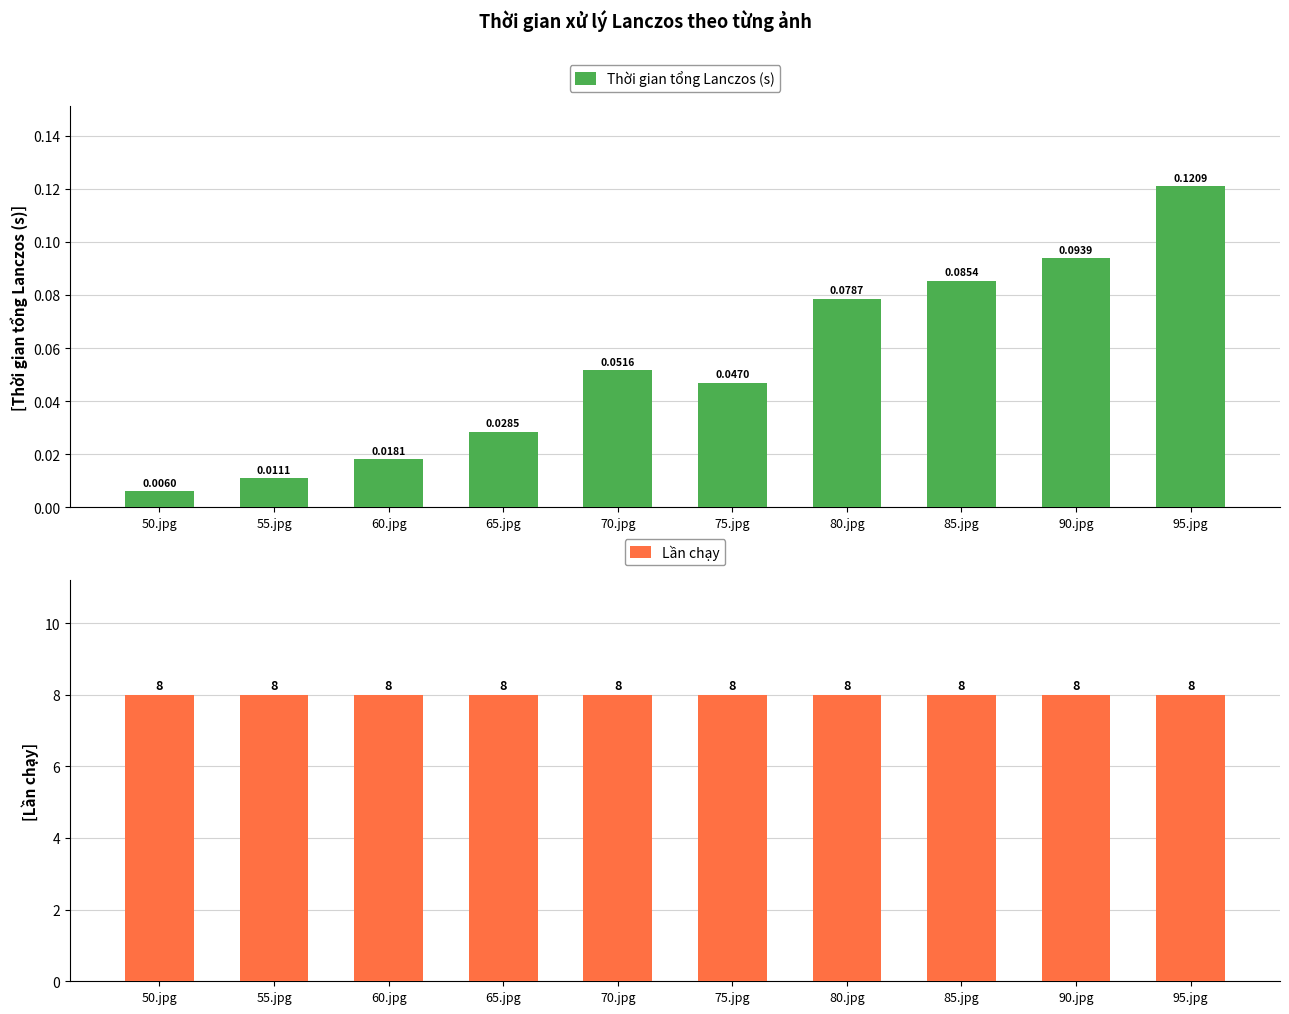

Reading left to right, extract all data points from this chart.

Thời gian tổng Lanczos (s): 50.jpg=0.0	55.jpg=0.0	60.jpg=0.0	65.jpg=0.0	70.jpg=0.1	75.jpg=0.0	80.jpg=0.1	85.jpg=0.1	90.jpg=0.1	95.jpg=0.1
Lần chạy: 50.jpg=8.0	55.jpg=8.0	60.jpg=8.0	65.jpg=8.0	70.jpg=8.0	75.jpg=8.0	80.jpg=8.0	85.jpg=8.0	90.jpg=8.0	95.jpg=8.0